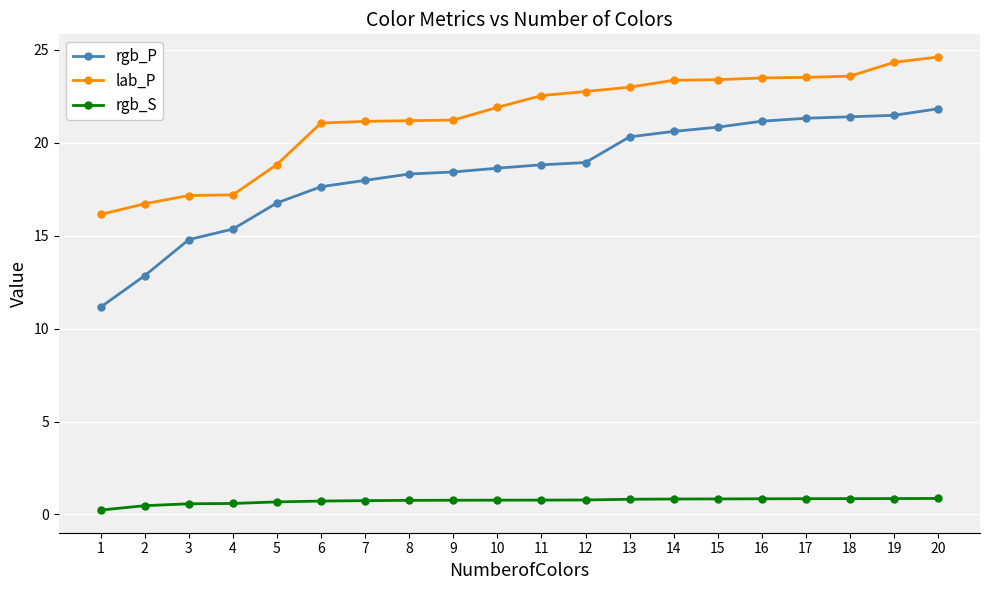

Is it true that lab_P equals 23.4 at 15?

True